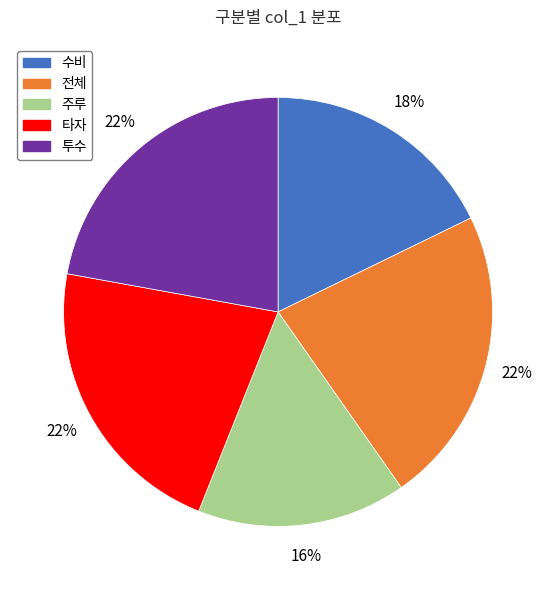

To the nearest percent, what is the combined percentage of 전체 and 타자?

44%